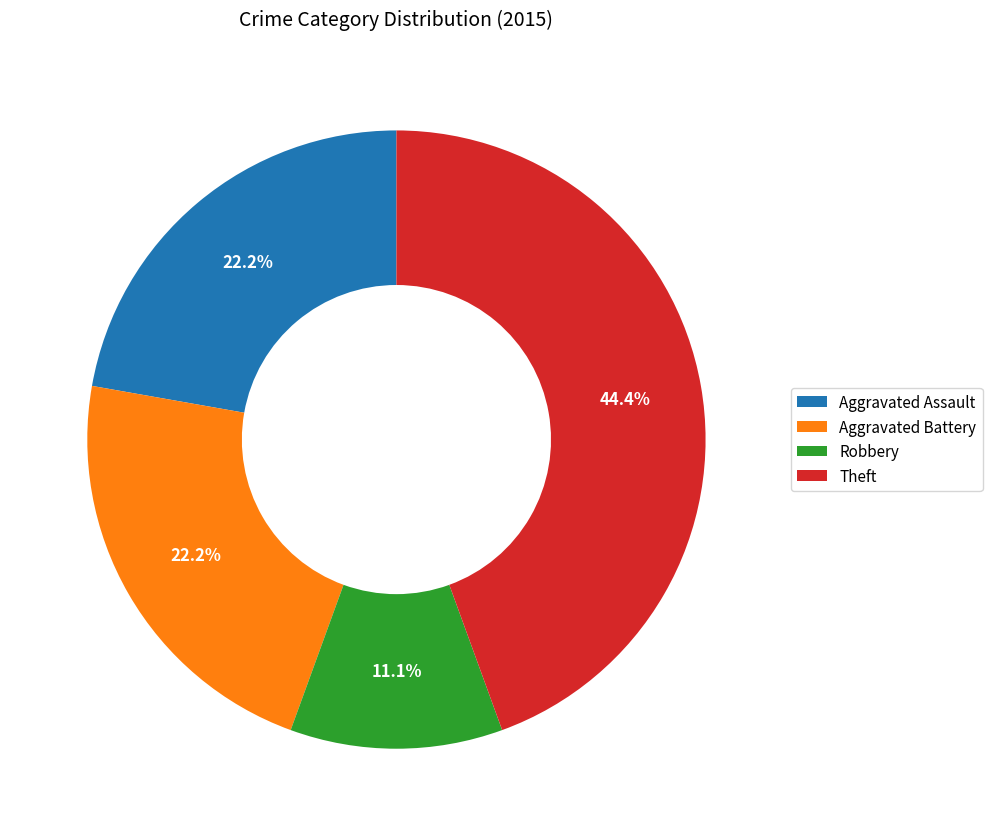

What is the largest slice in the pie chart?

Theft